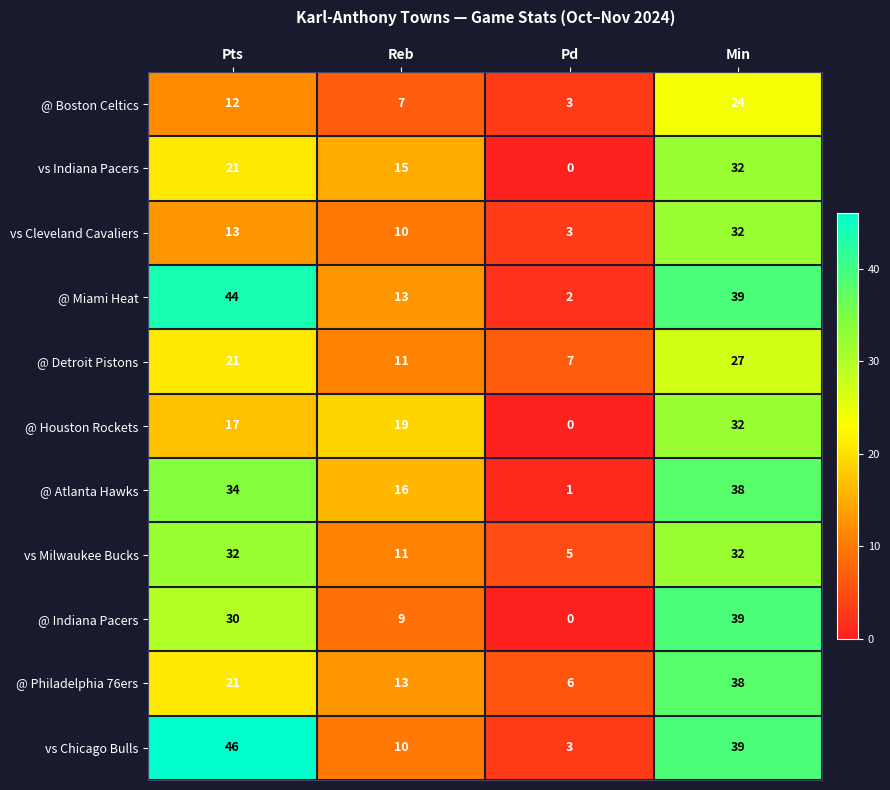

What is the greatest value displayed?

46